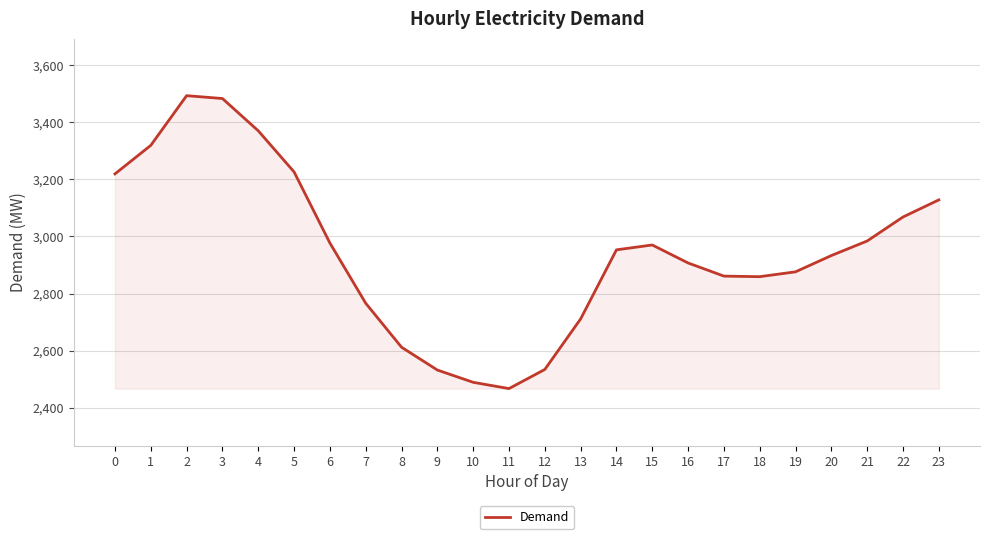

Does the chart have visible grid lines?

Yes